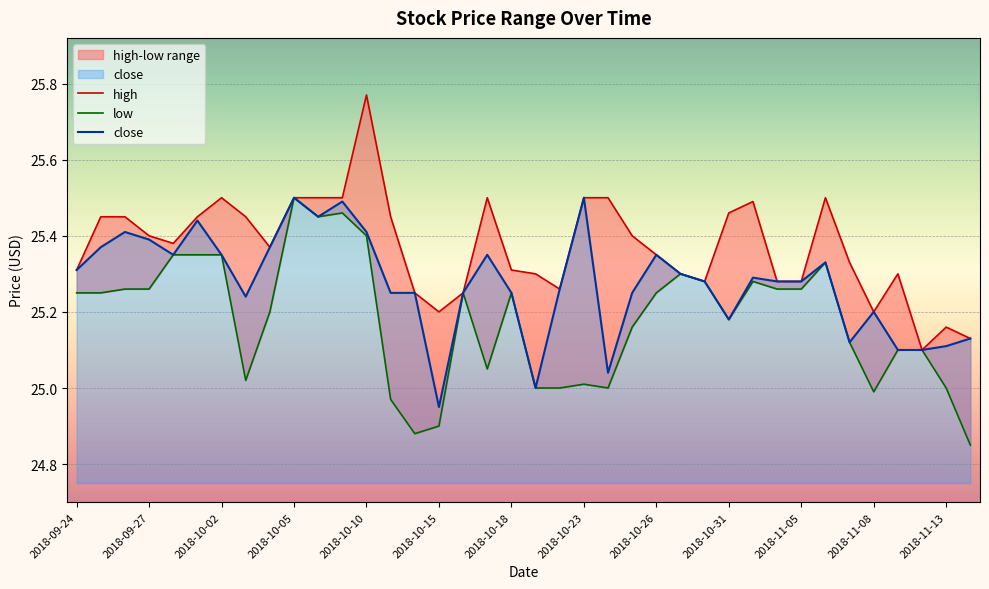

Is it true that close equals 25.4 at 2018-10-10?

True